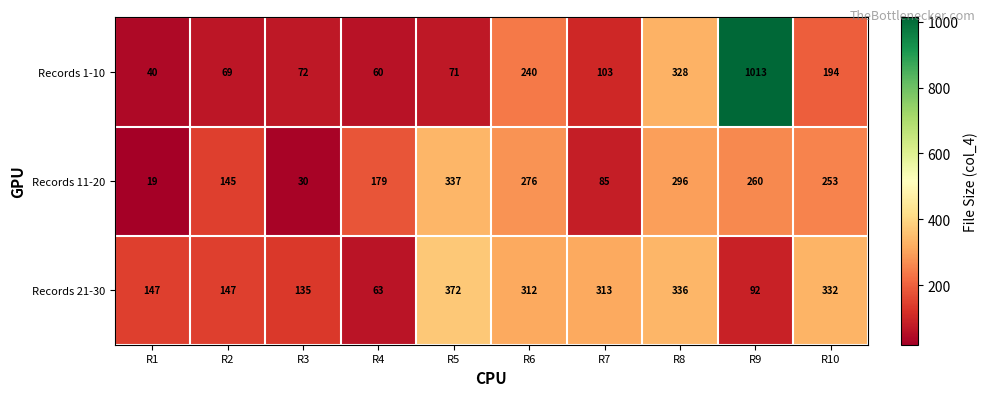

The Records 11-20 series shows 296 at R8. True or false?

True